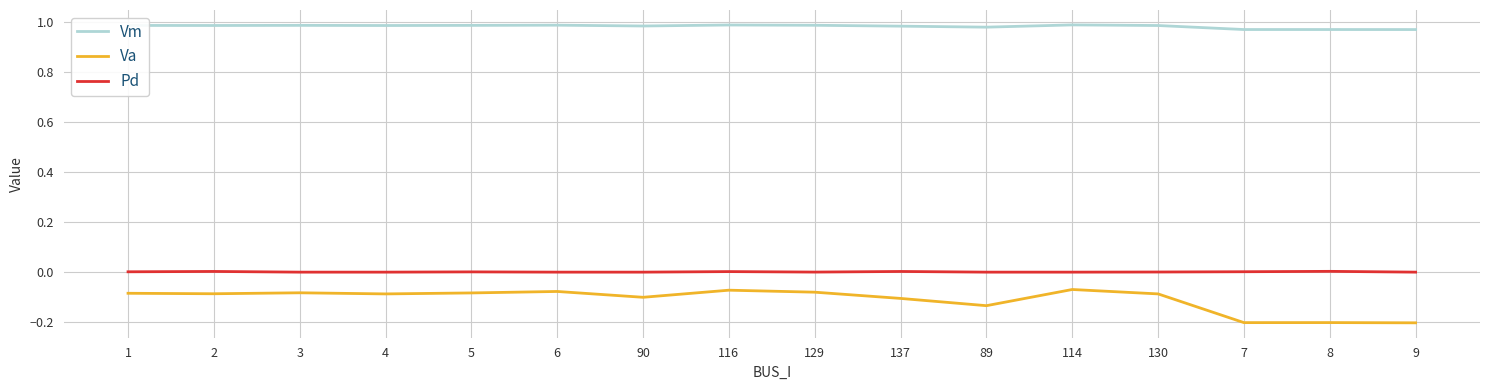

The value of Va at 9 is -0.3. True or false?

False